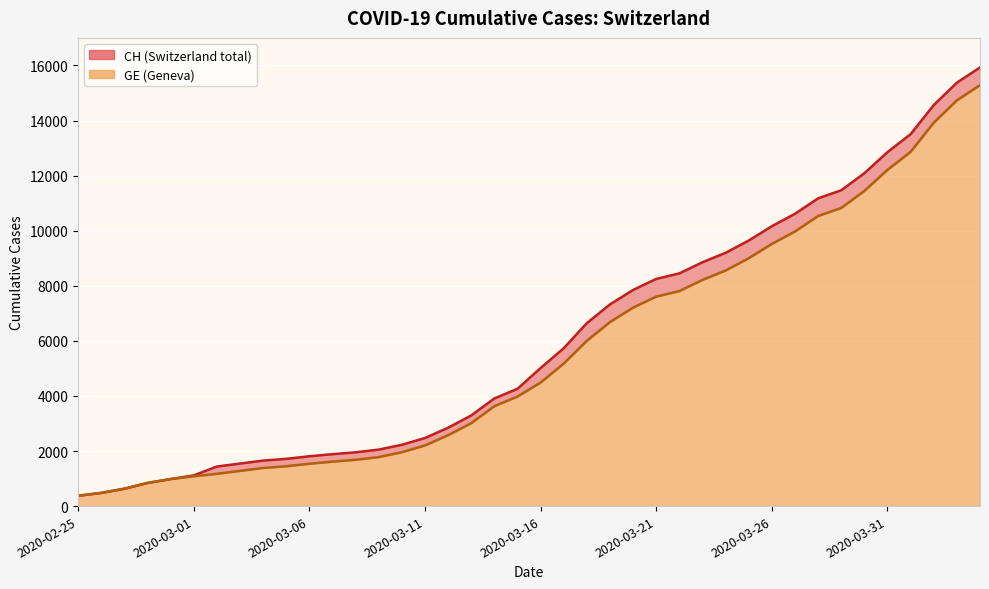

Rank the series by their maximum value, from lowest to highest.

GE, CH